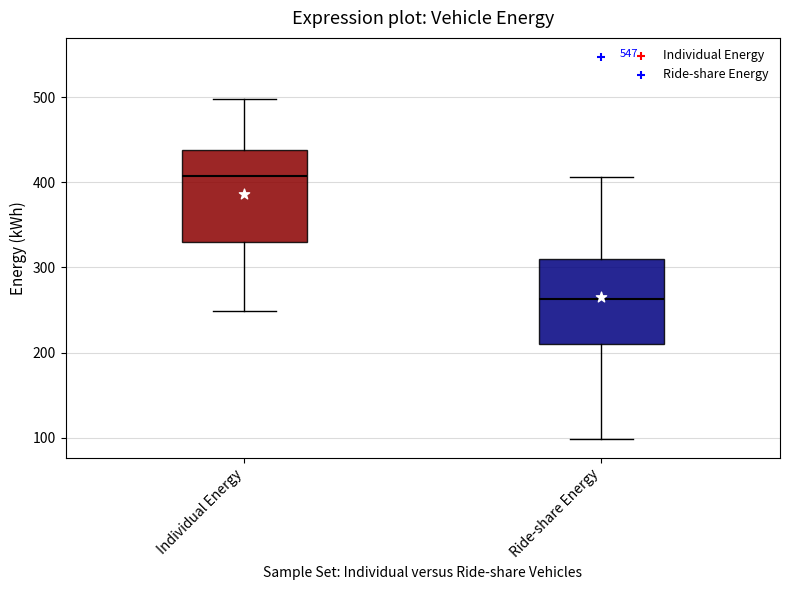

Reading left to right, transcribe this box plot: for each box, give where its median line is, the range the box spans, and where its two whiskers end, as read against the y-axis. The values are not printed on the chart, so give them approximately, as read against the axis.

Individual Energy: median 410, box 330 to 440, whiskers 250 to 500
Ride-share Energy: median 260, box 210 to 310, whiskers 100 to 410